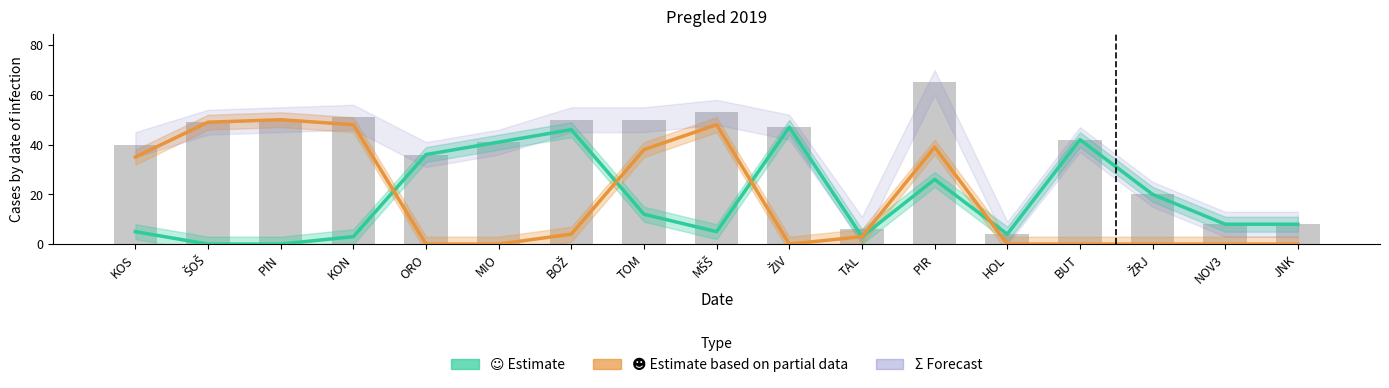

Are the bars grouped side by side (vs. stacked)?

Yes